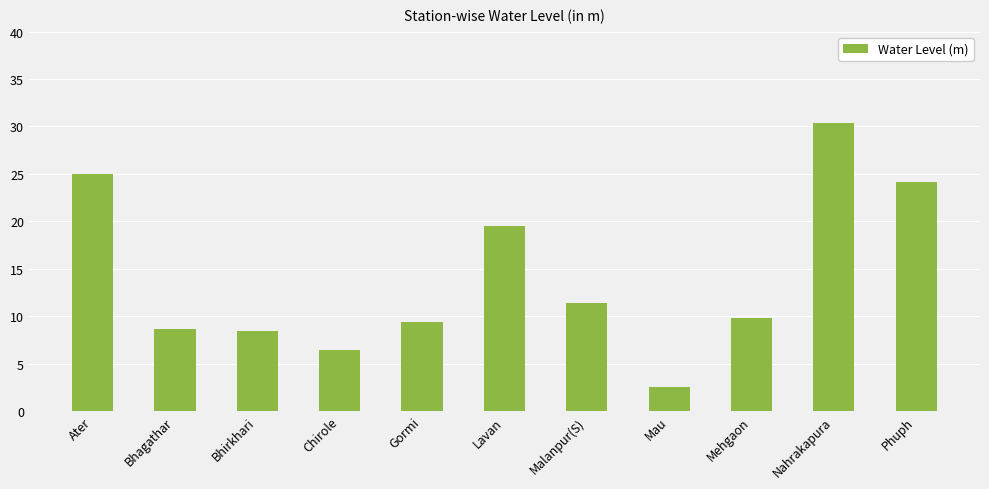

What is the difference between the values at Phuph and Mehgaon?

14.3